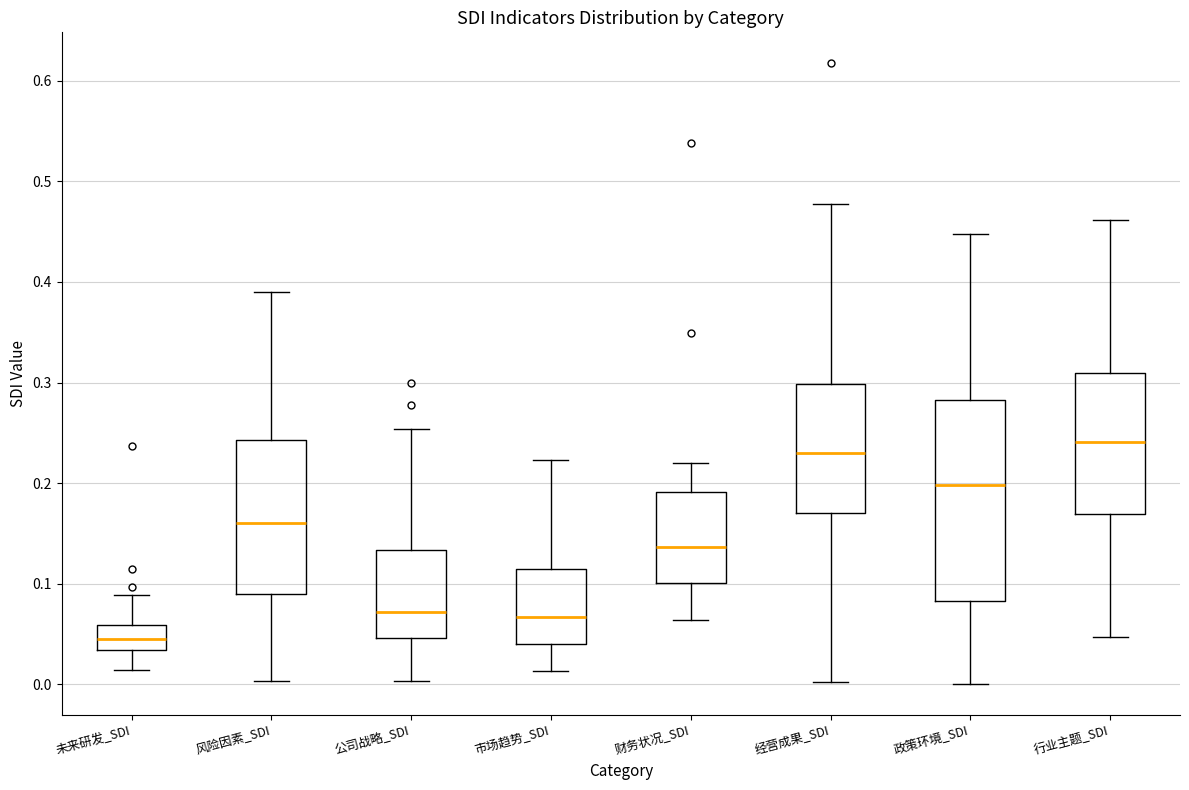

Which box has the highest median line?

行业主题_SDI